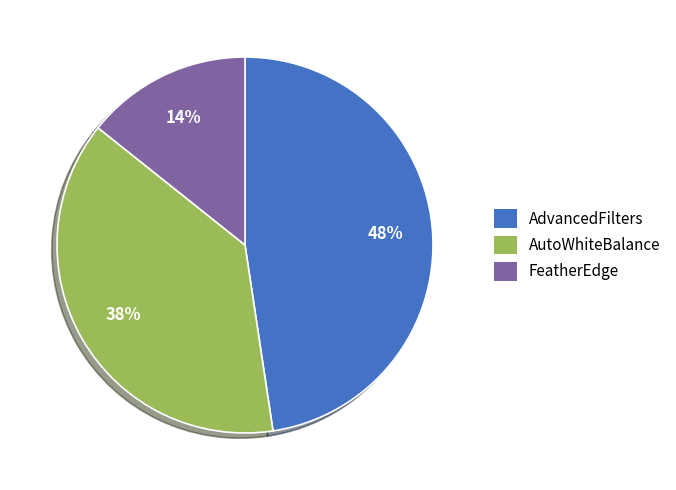

Which has a higher value, AdvancedFilters or AutoWhiteBalance?

AdvancedFilters